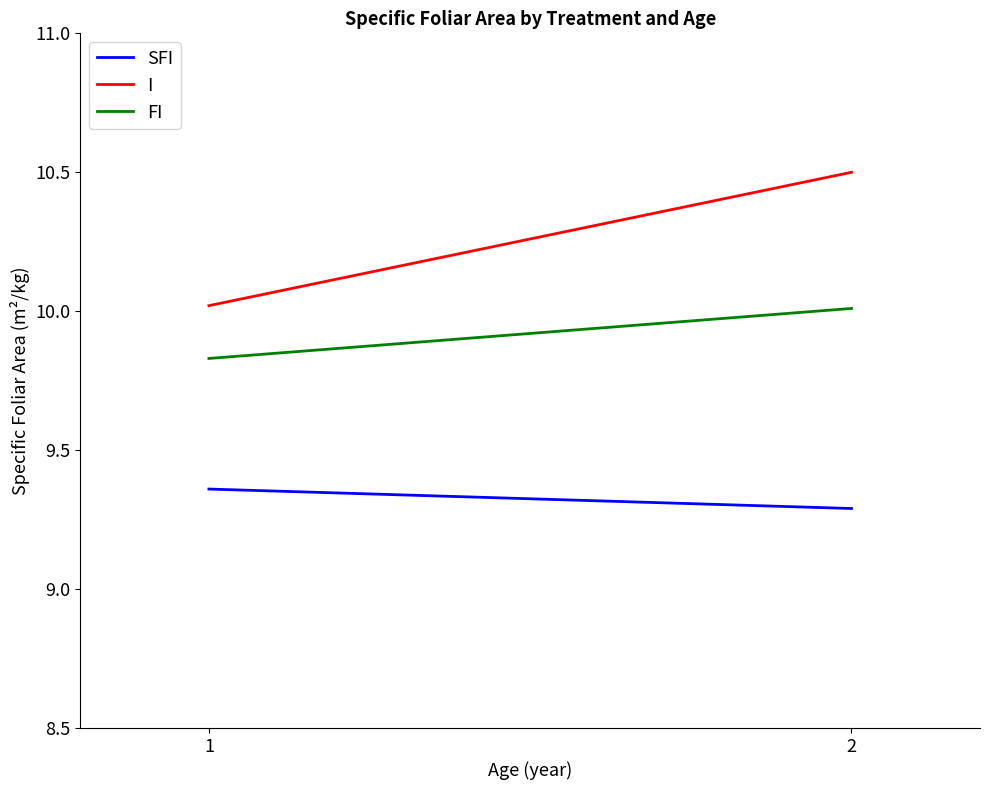

What is the total value across all series at 2?

29.8